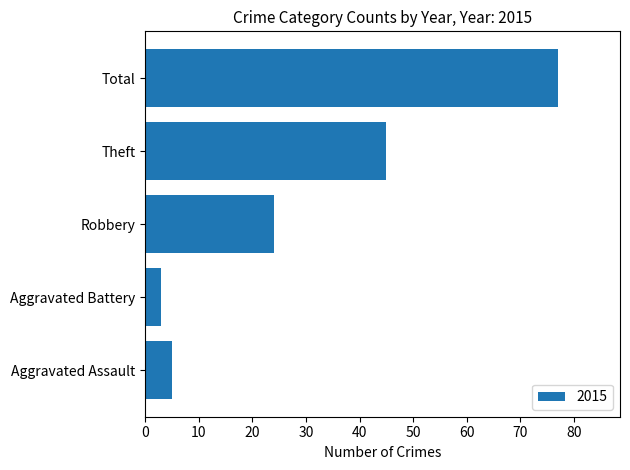

Between Aggravated Assault and Total, which is larger?

Total